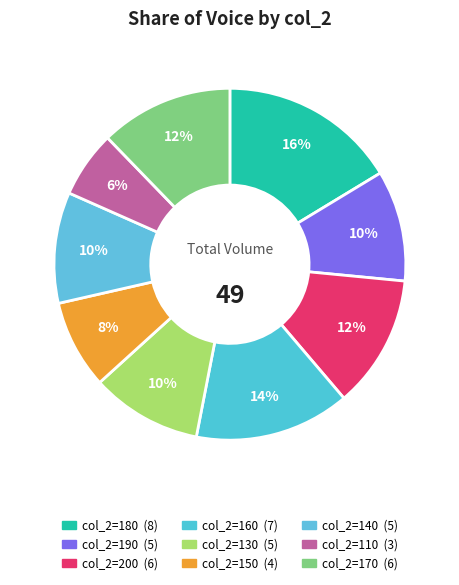

To the nearest percent, what is the difference between the largest and smallest slice percentages?

10%